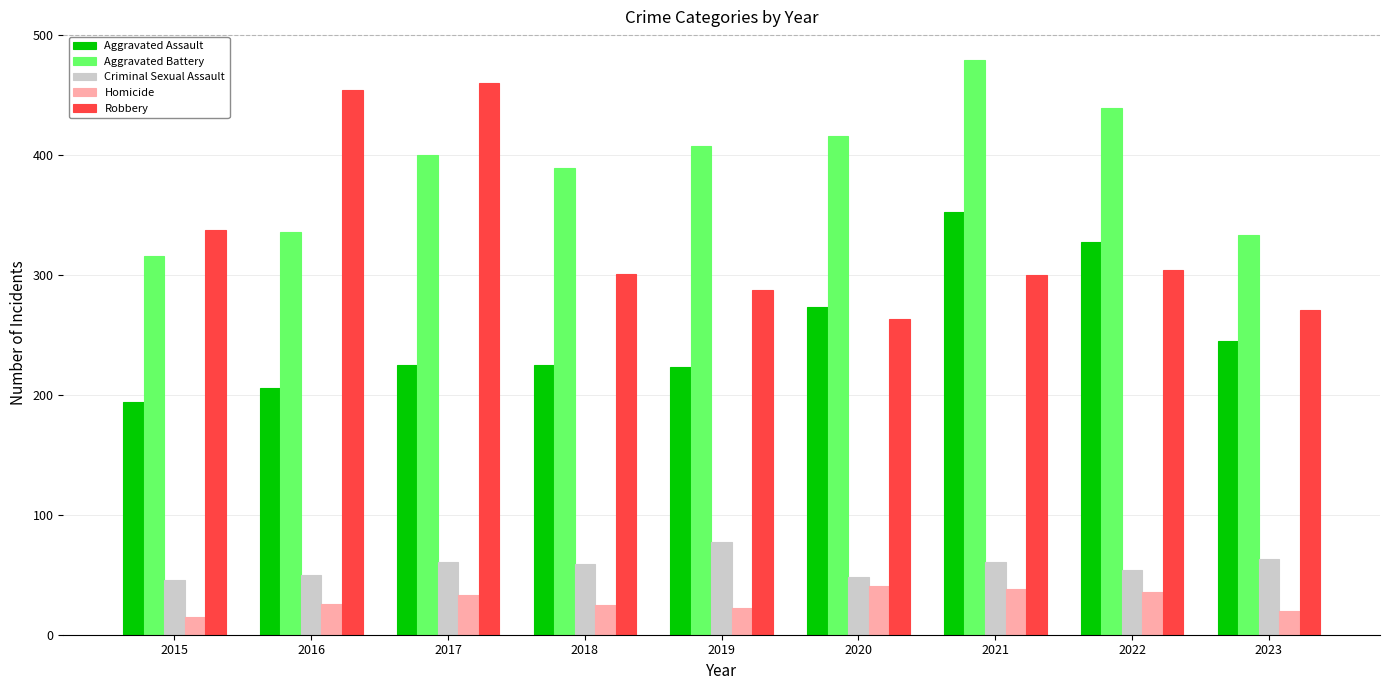

Are the bars grouped side by side (vs. stacked)?

Yes